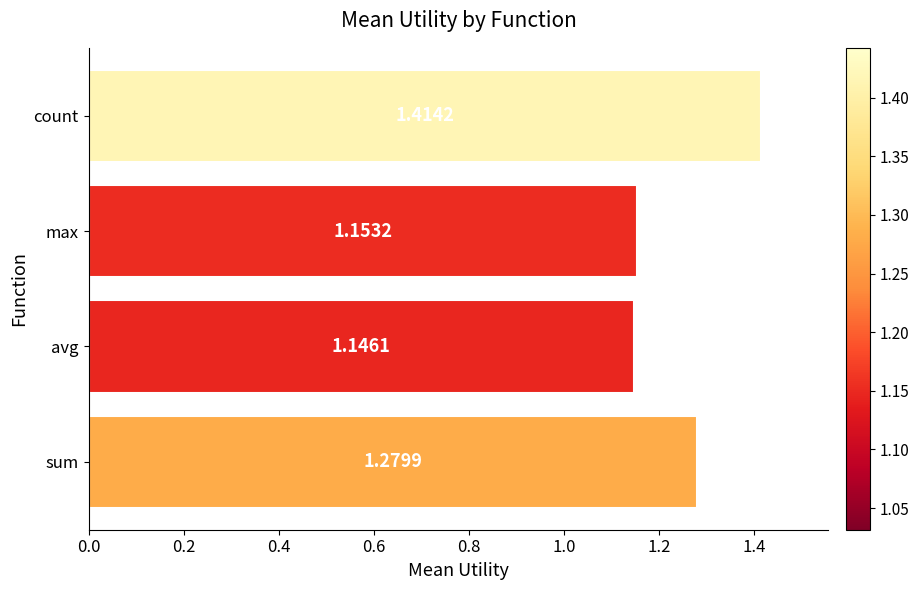

Count the values in the range 1 to 2.

4